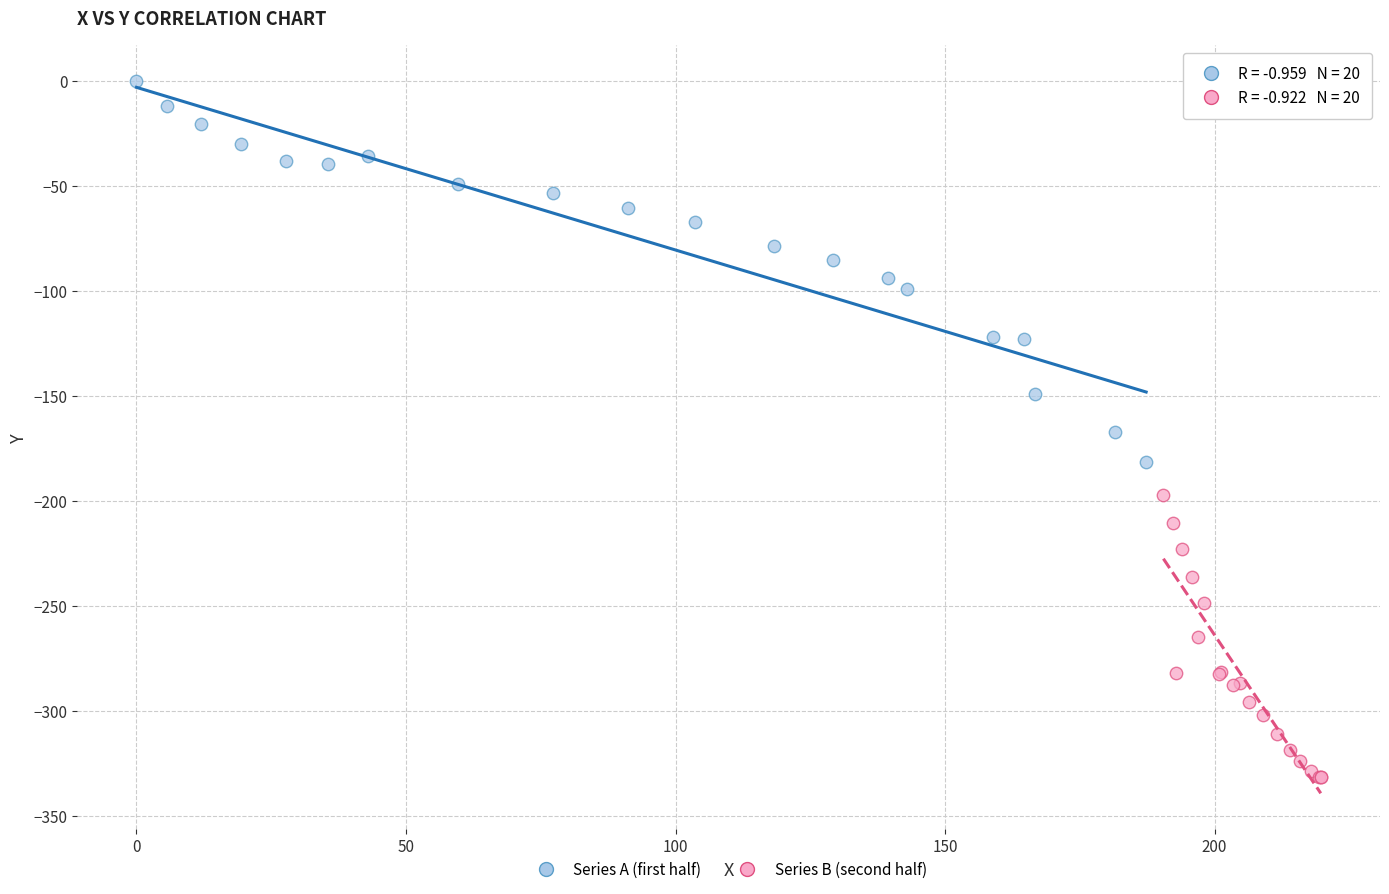

Which series reaches the minimum Y coordinate?

Series B (second half)